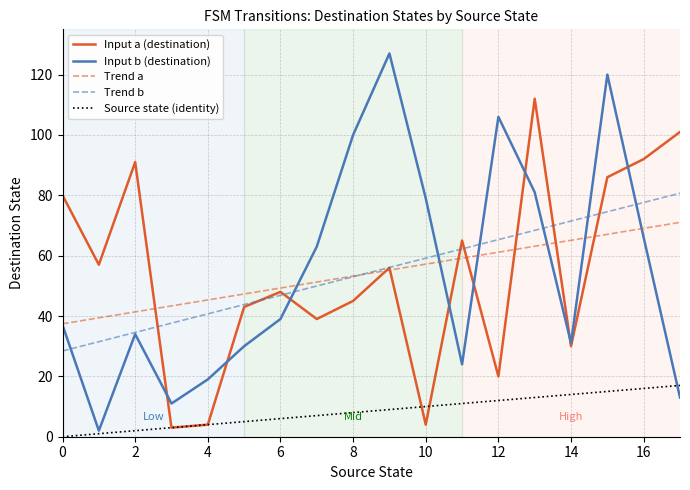

Rank the series by their maximum value, from lowest to highest.

Source state (identity), Trend a, Trend b, Input a (destination), Input b (destination)